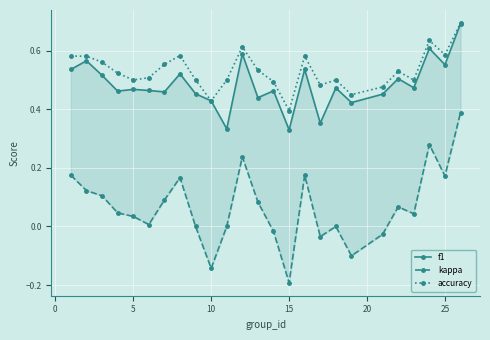

At which label does accuracy reach its minimum?

15